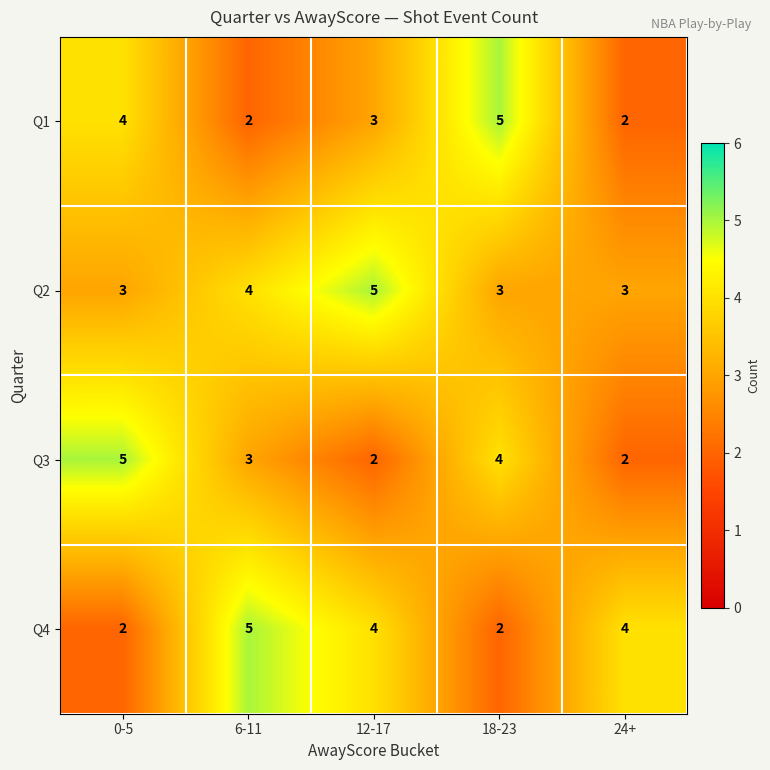

What is the sum of the Q4 values at 6-11 and 18-23?

7